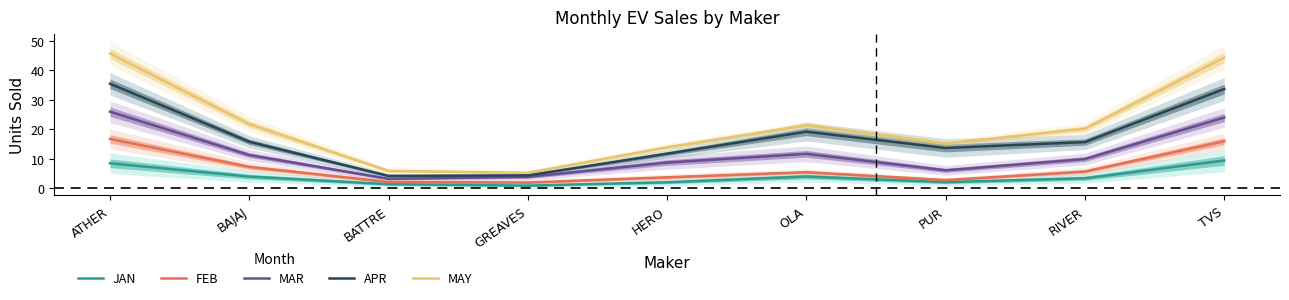

What is the difference between the highest and lowest values at BAJAJ?

17.8